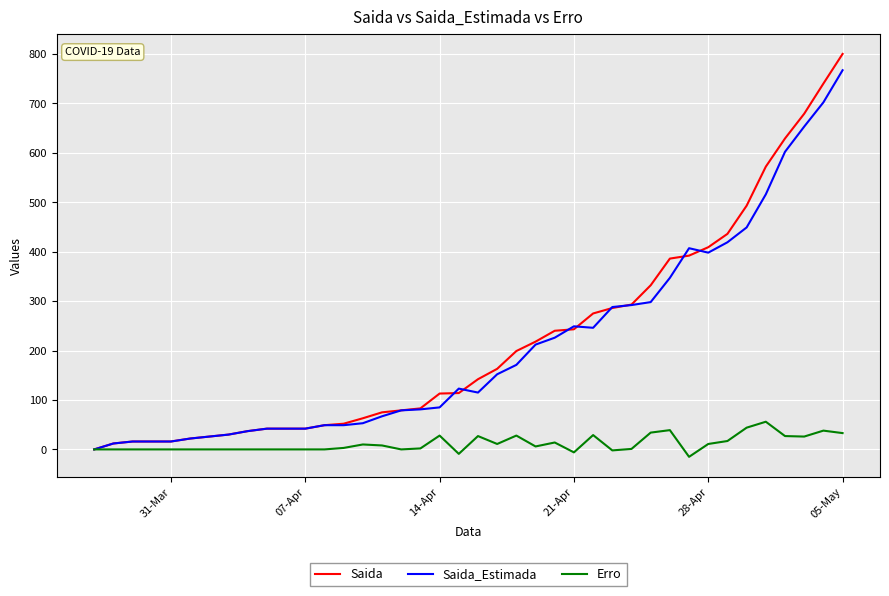

At how many categories does at least one series exceed 159?

19